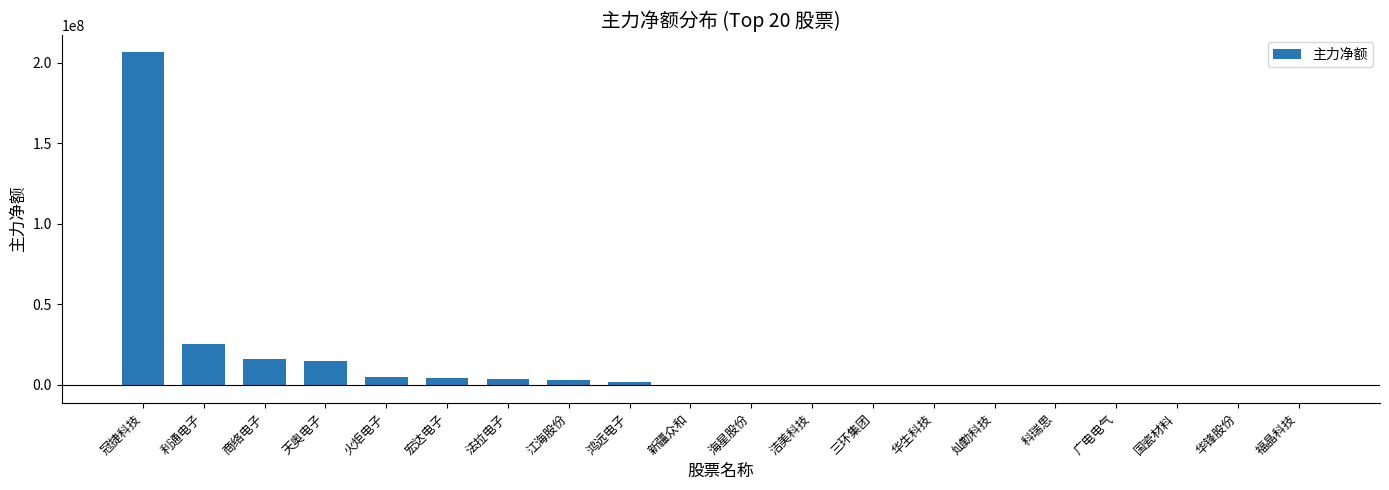

What value does the data have at 法拉电子?

3661400